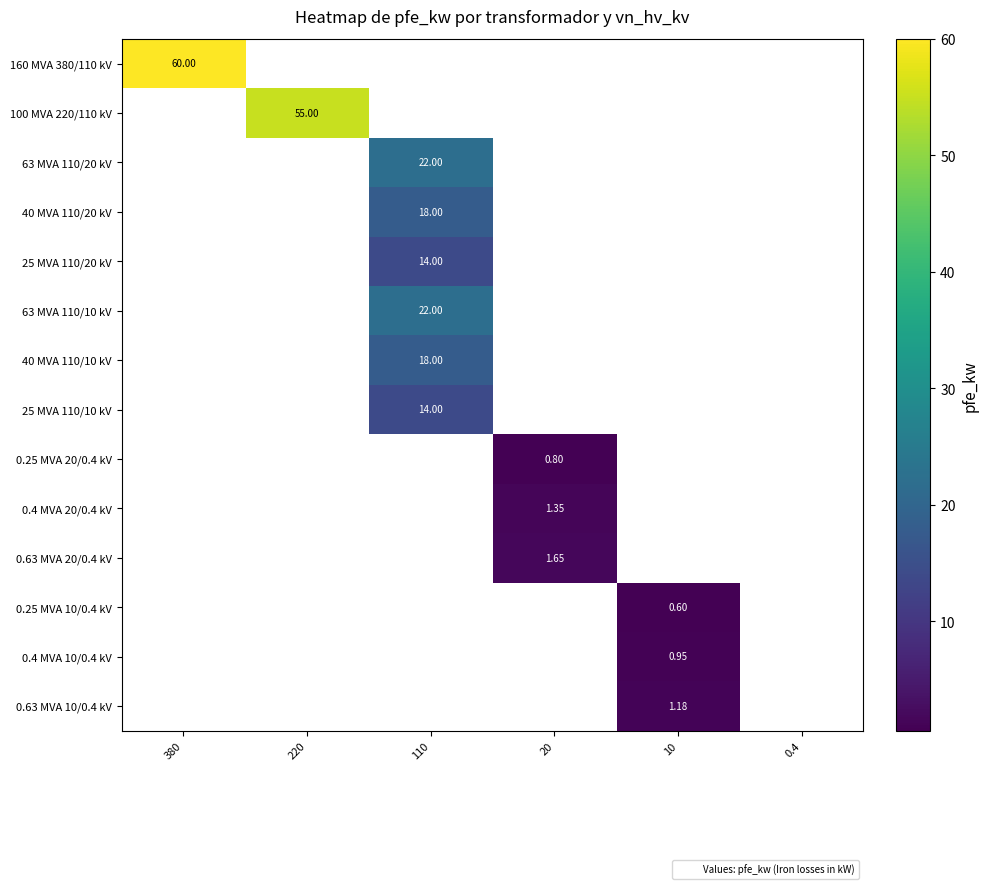

Which label corresponds to the largest value in the chart?

380